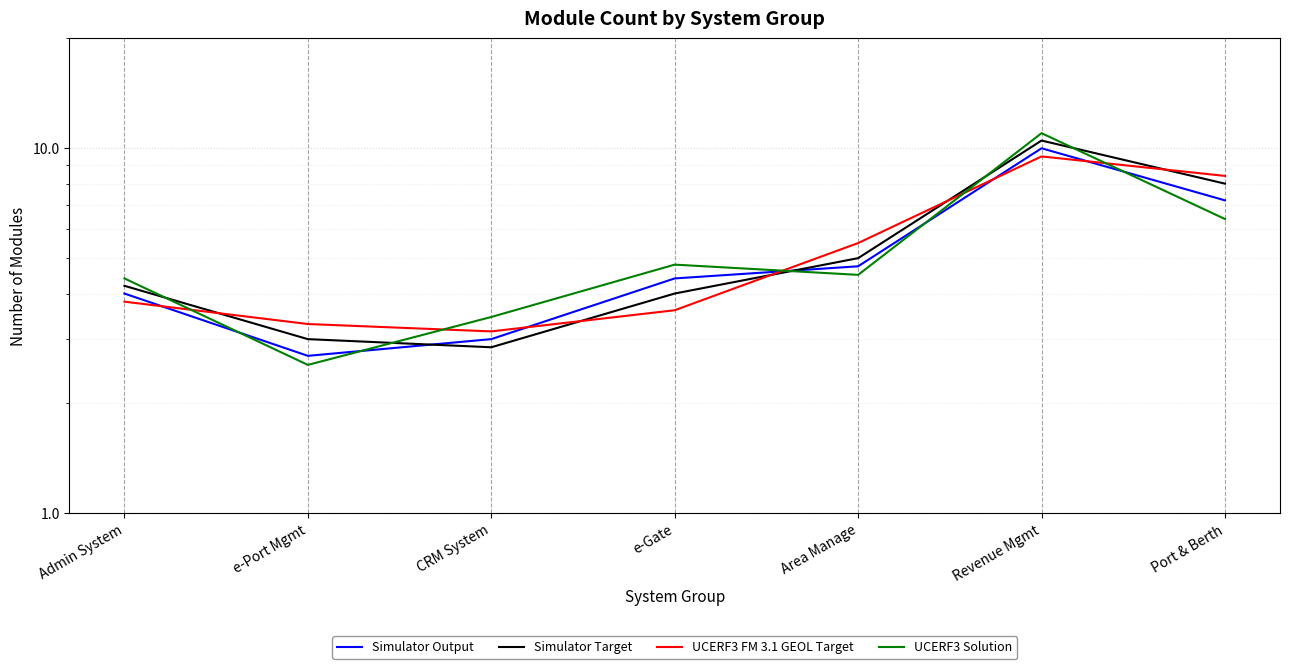

What is the minimum value shown in the chart?

2.5